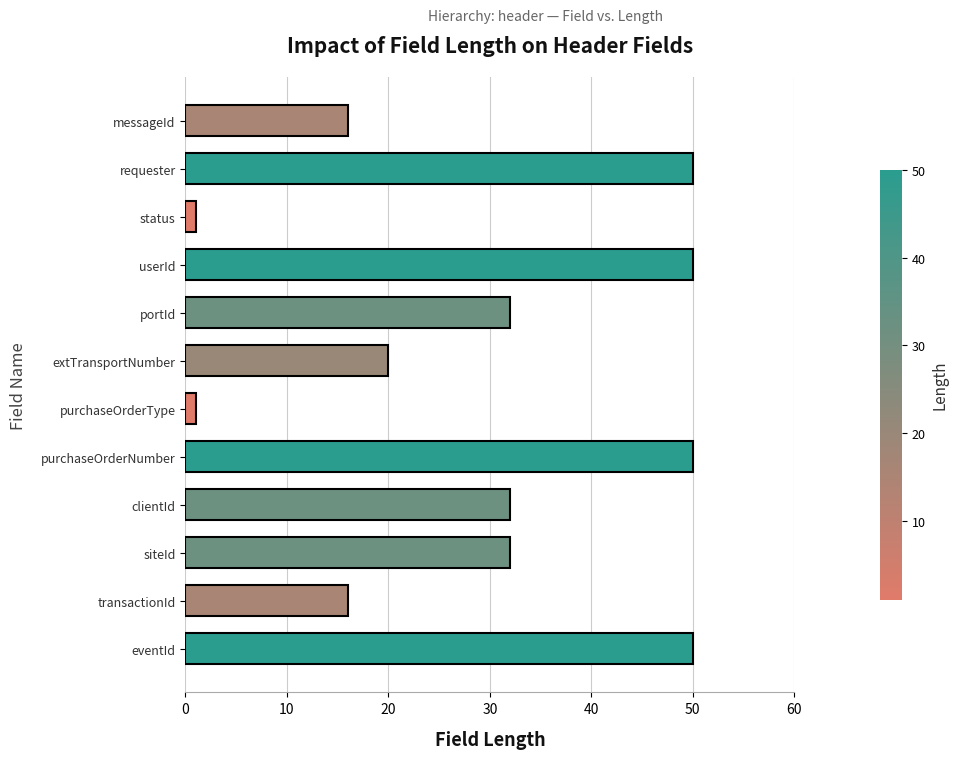

The chart shows a value of 32 at userId. True or false?

False